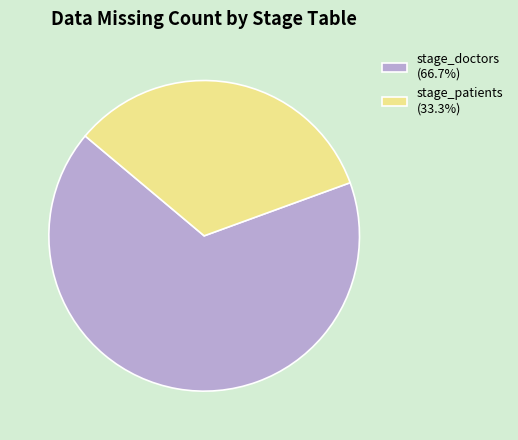

Does stage_patients (33.3%) account for over 50% of the chart?

No